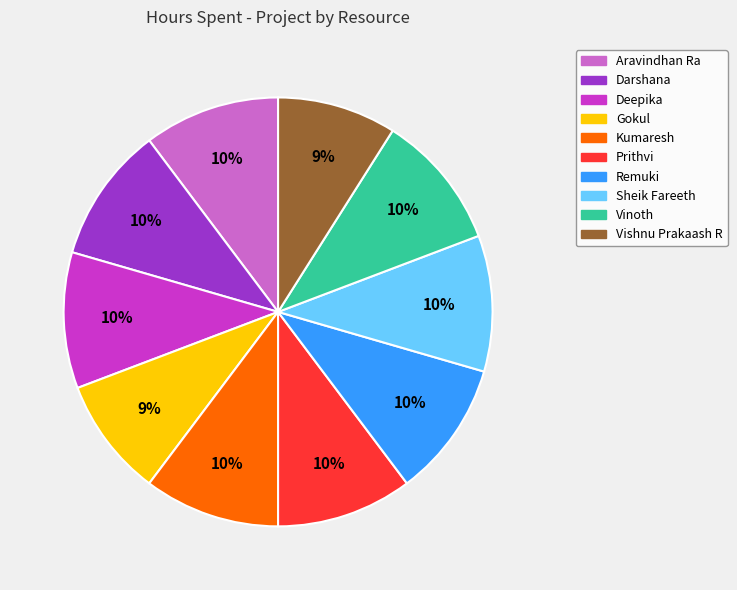

Is the sum of Remuki and Deepika greater than half?

No